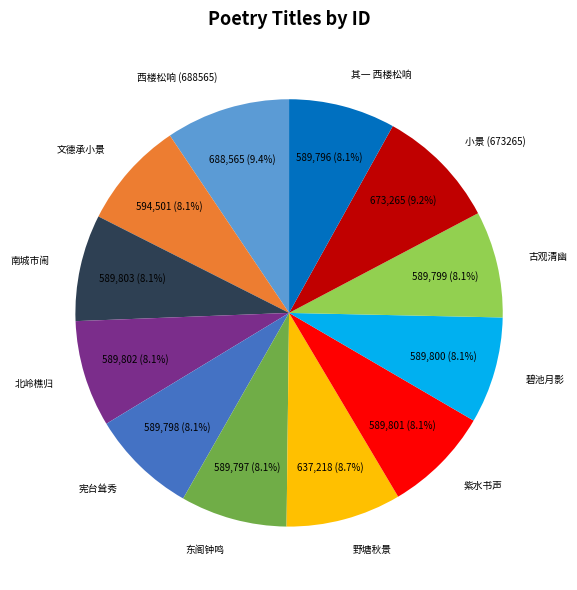

To the nearest percent, what is the average slice percentage?

8%